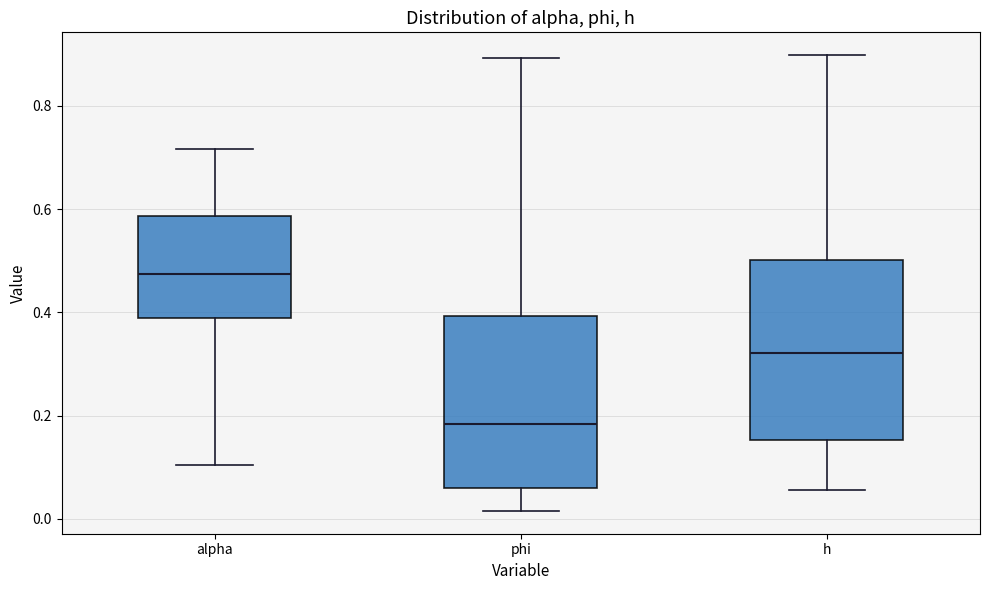

Reading left to right, read every box against the y-axis: the position of its median line, the range the box covers, and the ends of its whiskers. The values are not printed on the chart, so give them approximately, as read against the axis.

alpha: median 0.48, box 0.38 to 0.58, whiskers 0.10 to 0.72
phi: median 0.18, box 0.06 to 0.40, whiskers 0.02 to 0.90
h: median 0.32, box 0.16 to 0.50, whiskers 0.06 to 0.90